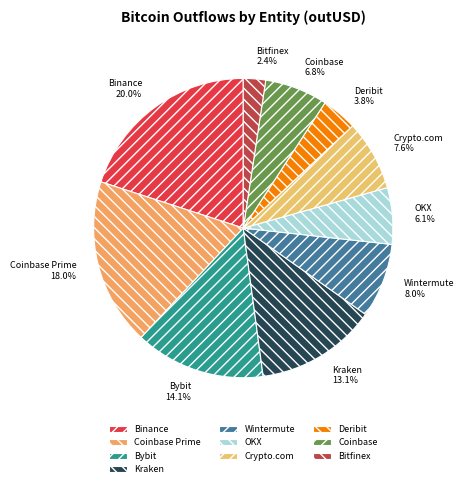

Which has a higher value, Coinbase or Wintermute?

Wintermute